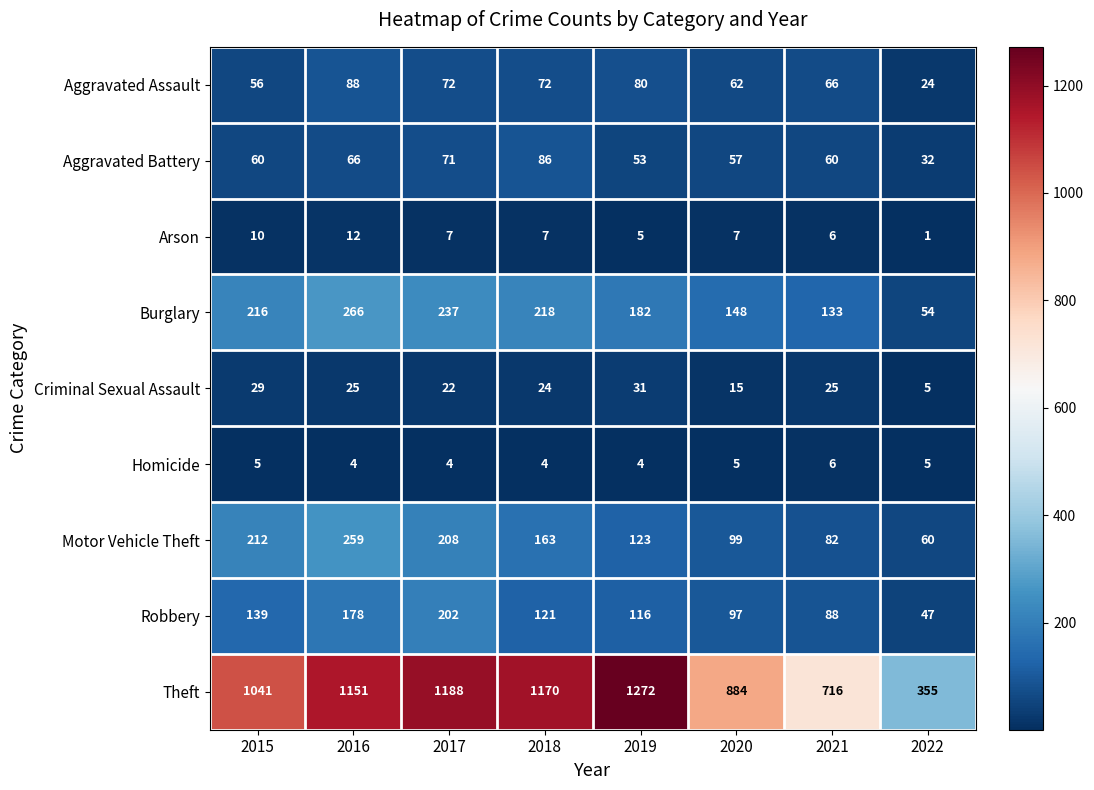

At which label is Burglary closest to 160?

2020